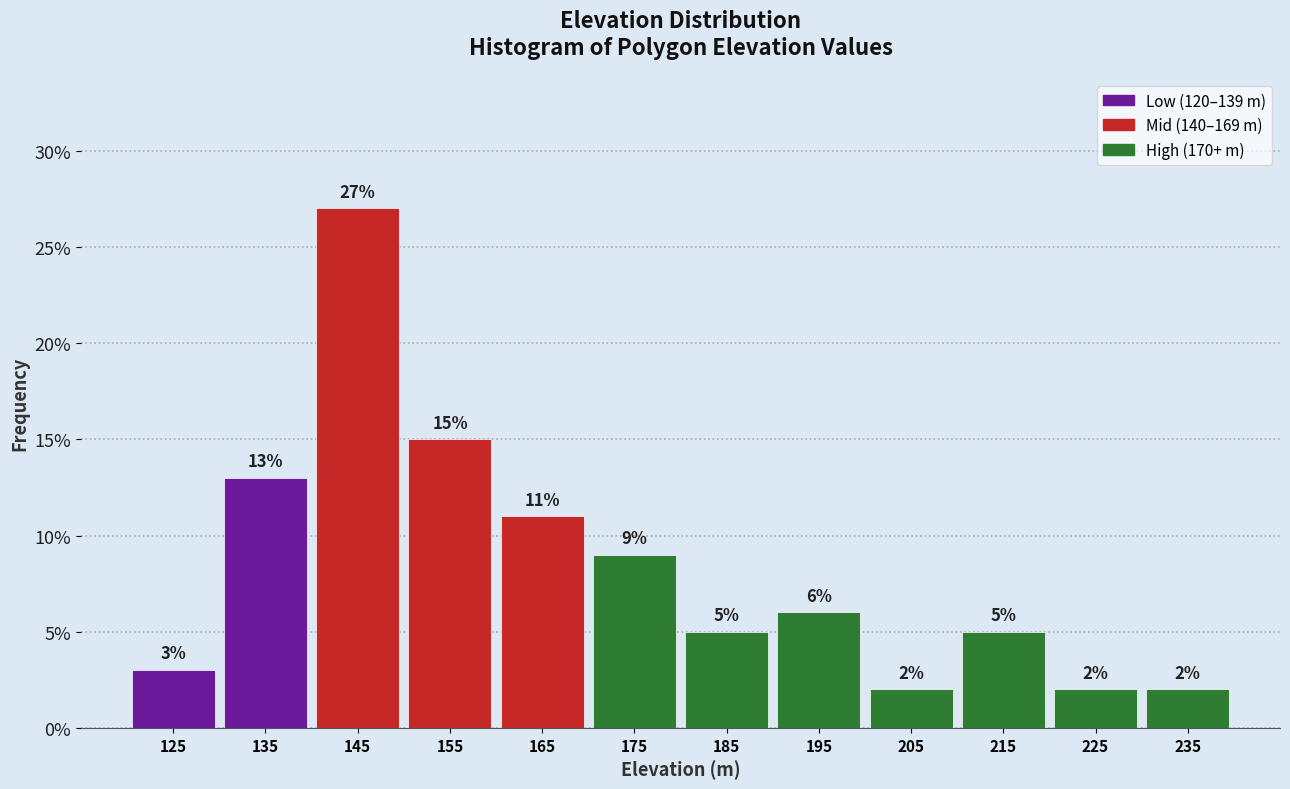

Which range on the x-axis has the tallest bar?

140 to 150